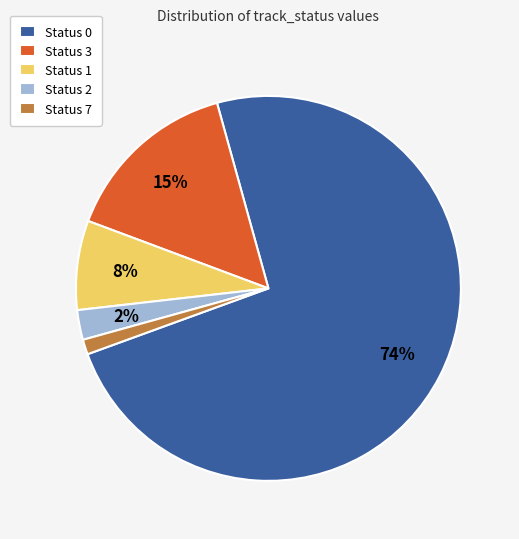

What is the ratio of the value at Status 1 to the value at Status 0?

0.1